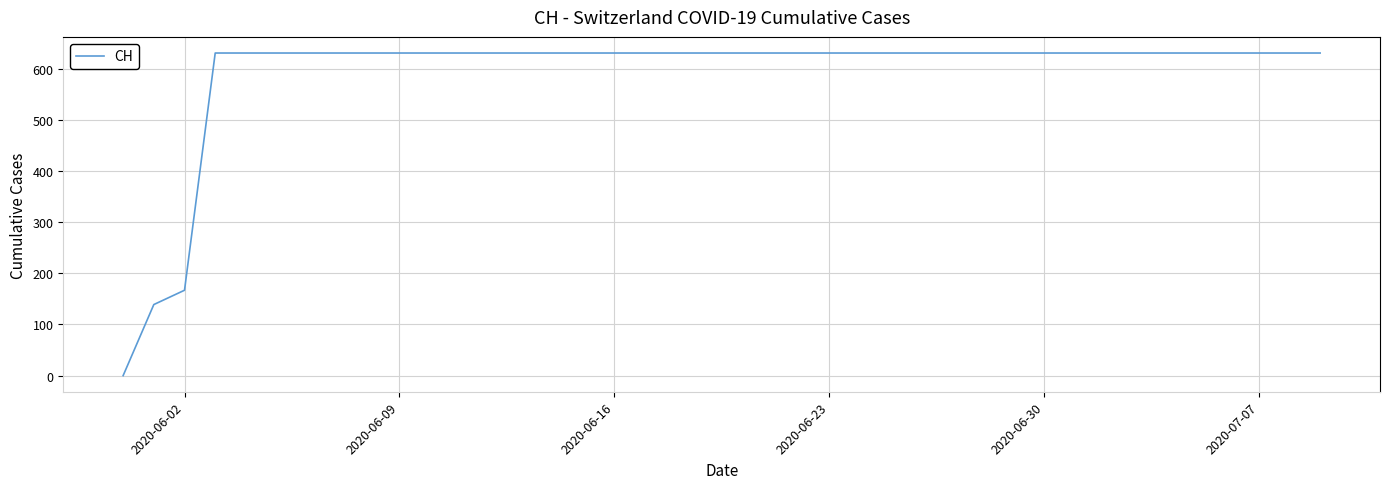

What is the difference between the maximum and minimum values?

631